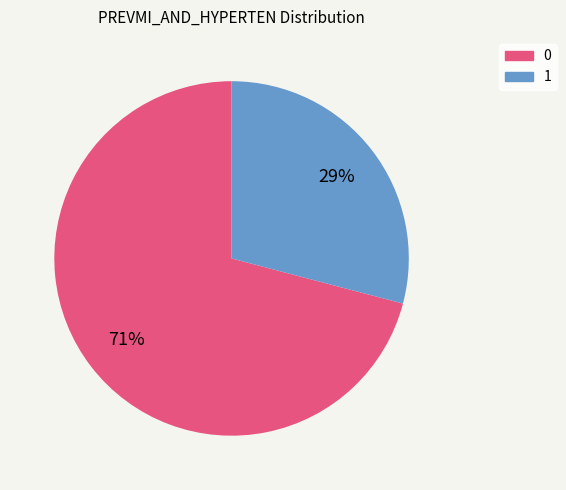

Which slice is the smallest?

1